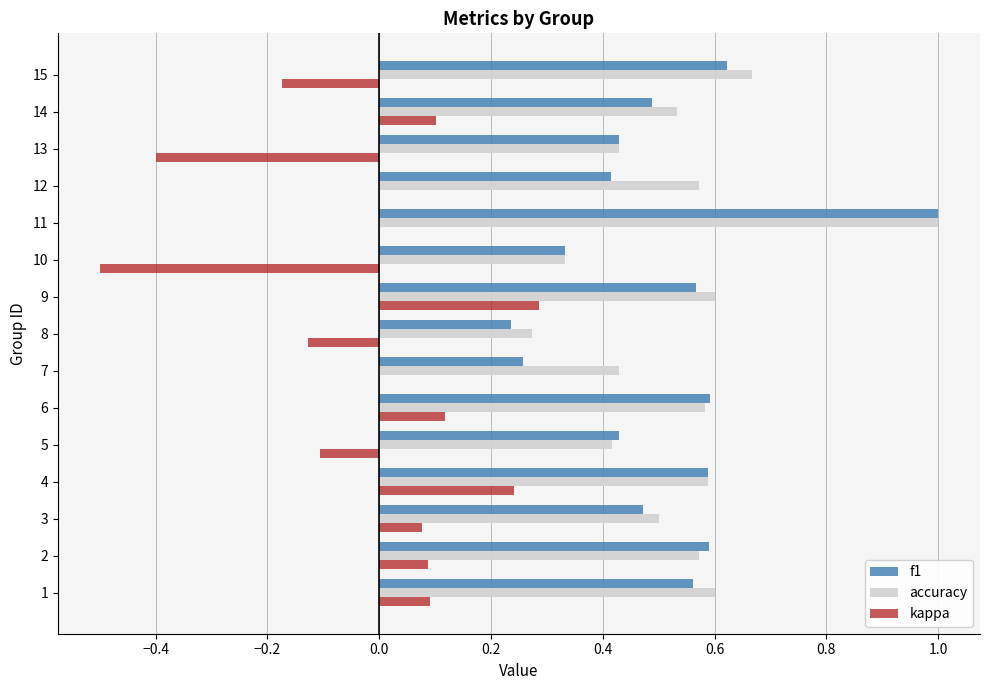

At which category is the sum across all series the highest?

11